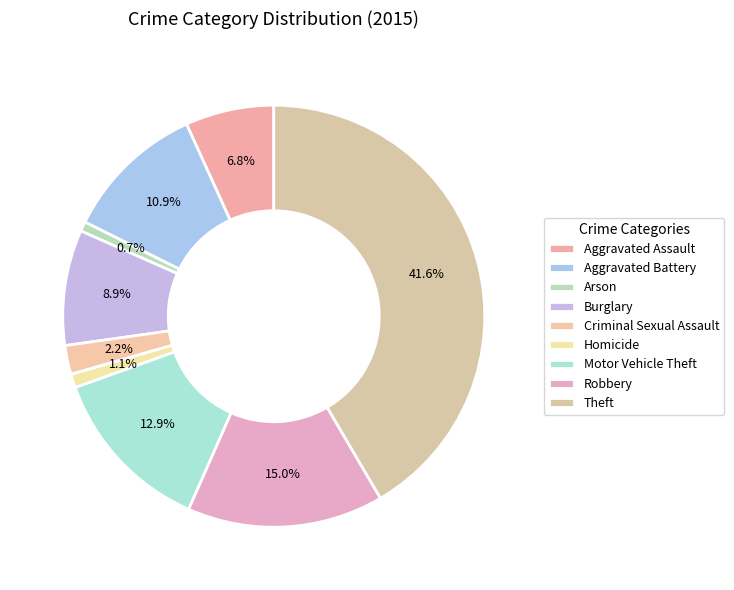

Approximately how many times larger is the value at Criminal Sexual Assault compared to Aggravated Assault?

0.3